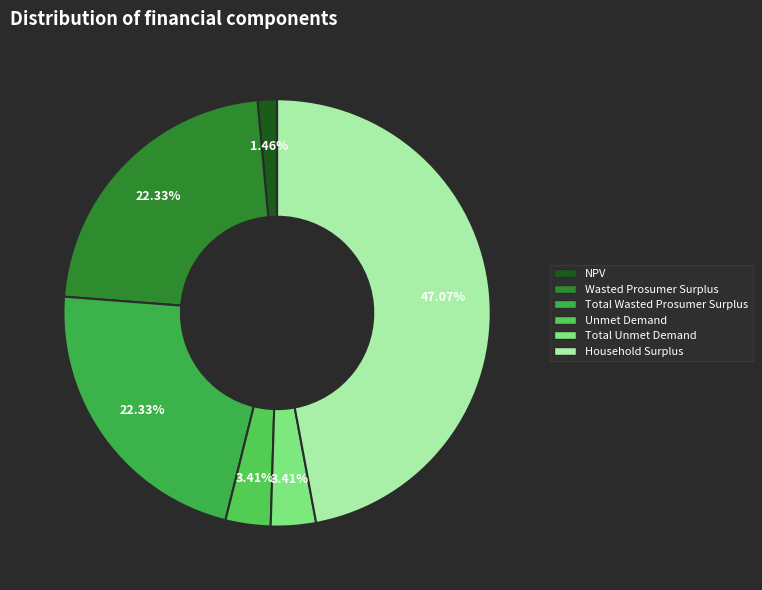

Which category has the smallest portion of the pie?

NPV